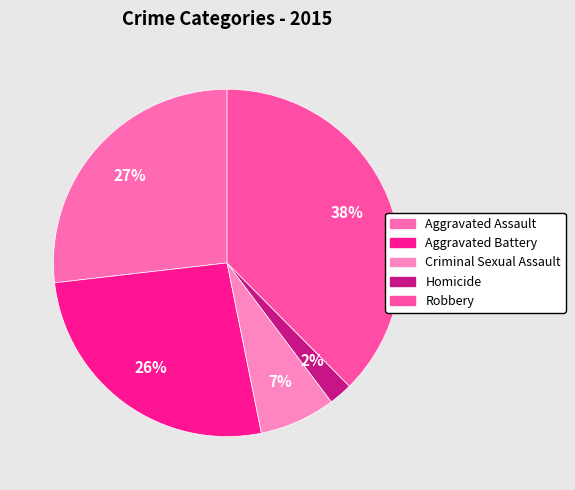

Is it true that Criminal Sexual Assault is 7% of the pie?

True